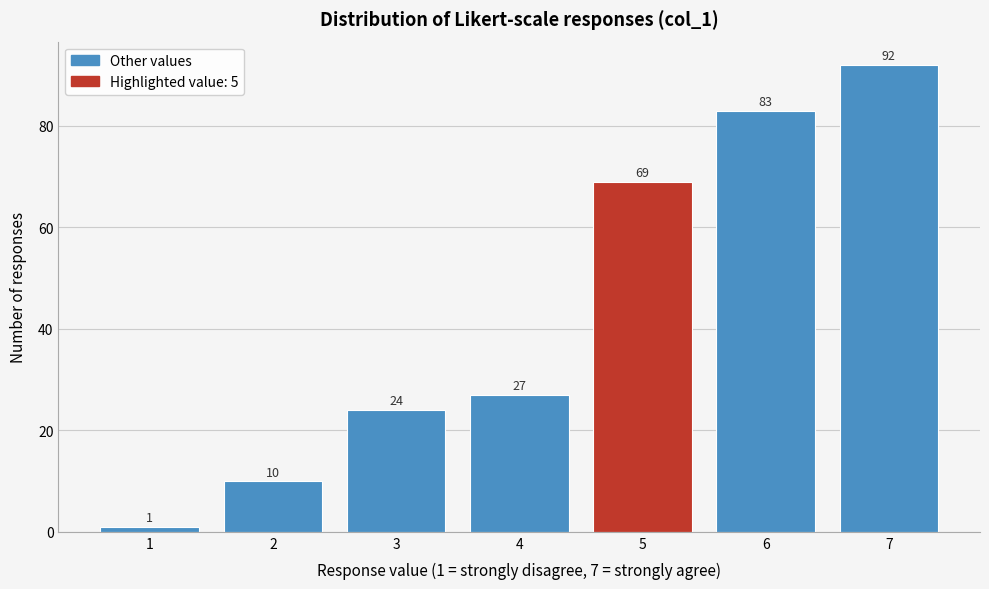

Reading left to right, extract all data points from this chart.

1=1	2=10	3=24	4=27	5=69	6=83	7=92